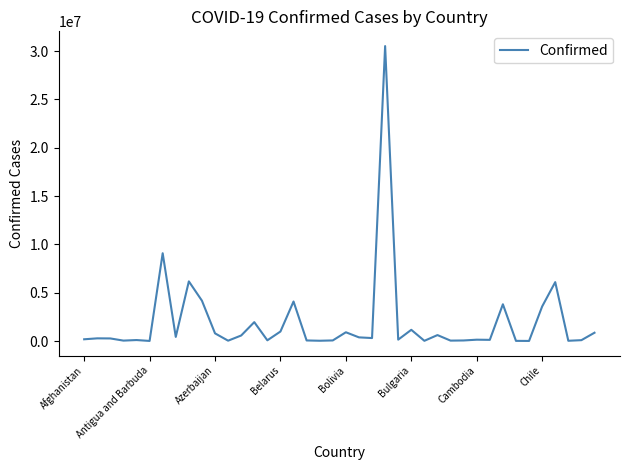

What is the difference between the maximum and minimum values?

30516771